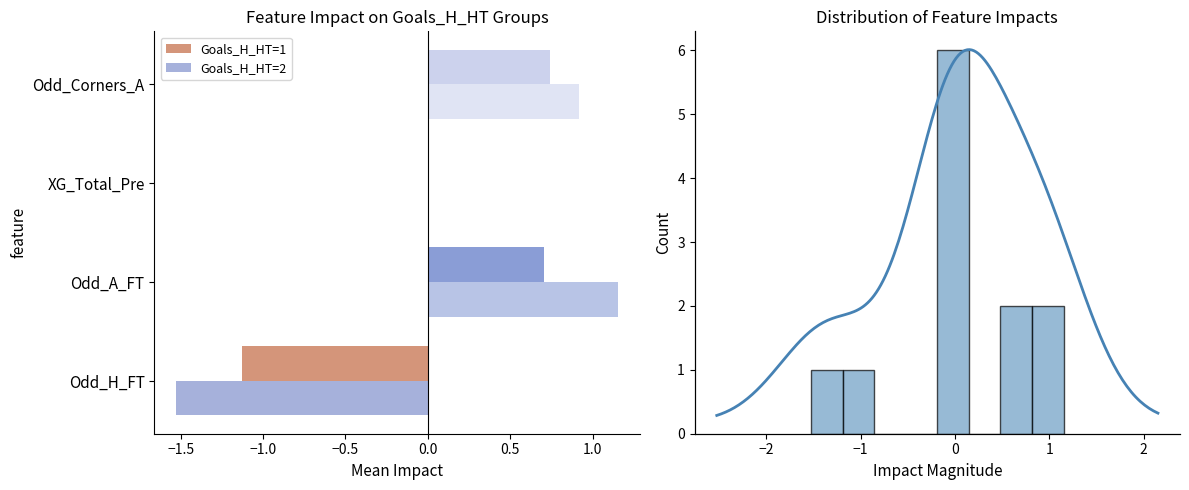

What is the minimum value for Goals_H_HT=2?

-1.5